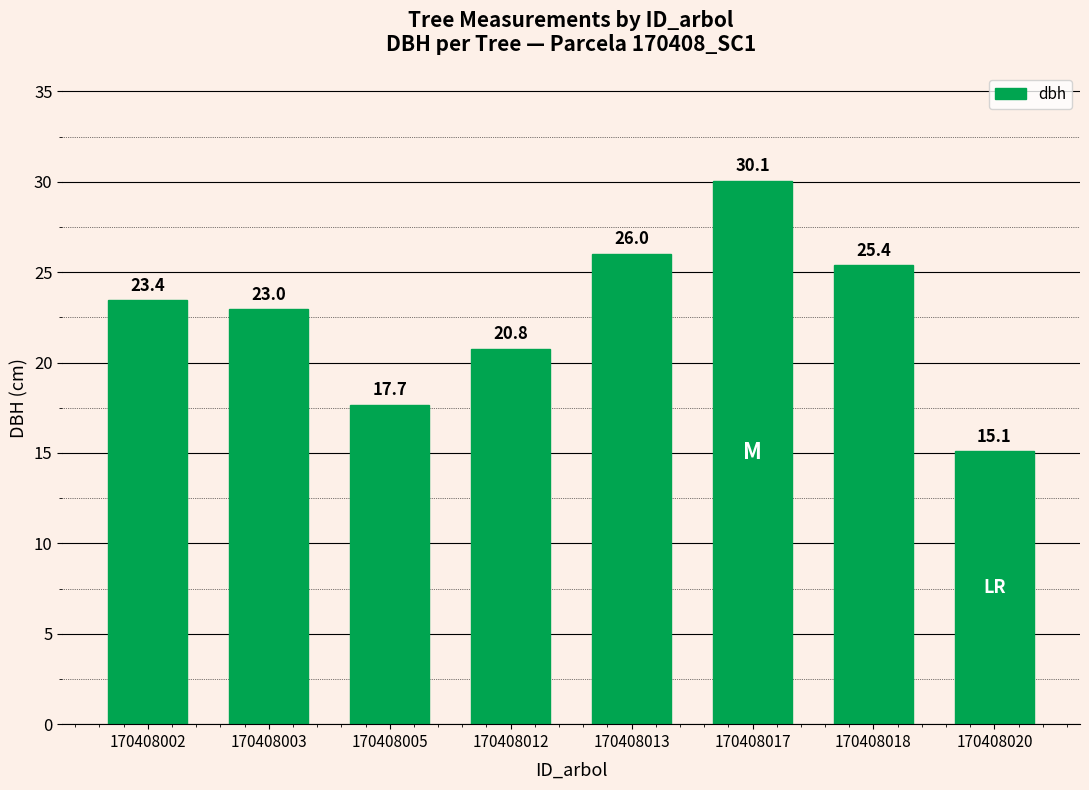

List the labels in order of value, largest first.

170408017, 170408013, 170408018, 170408002, 170408003, 170408012, 170408005, 170408020